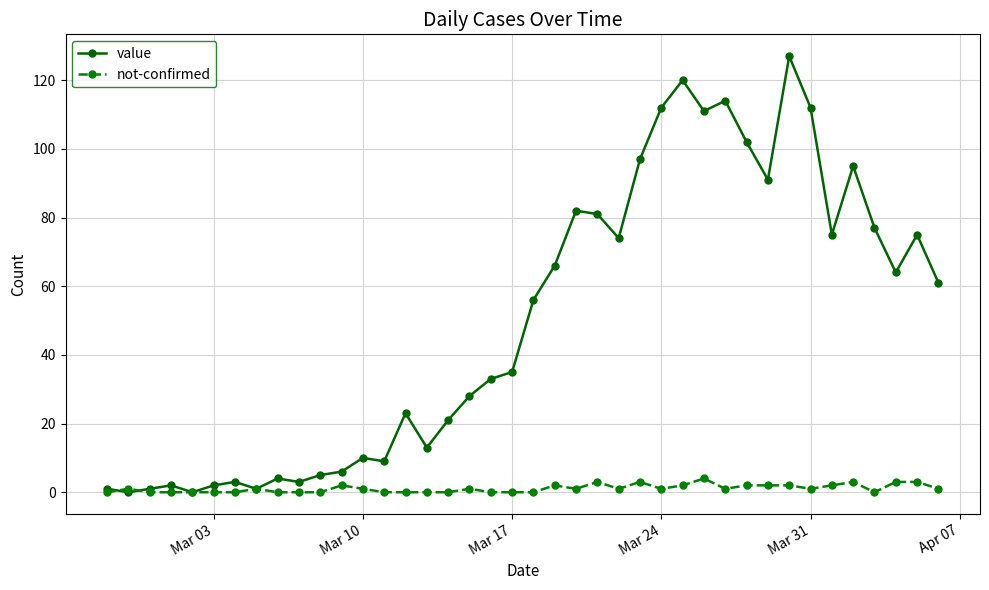

Which series has the largest range (max minus min)?

value